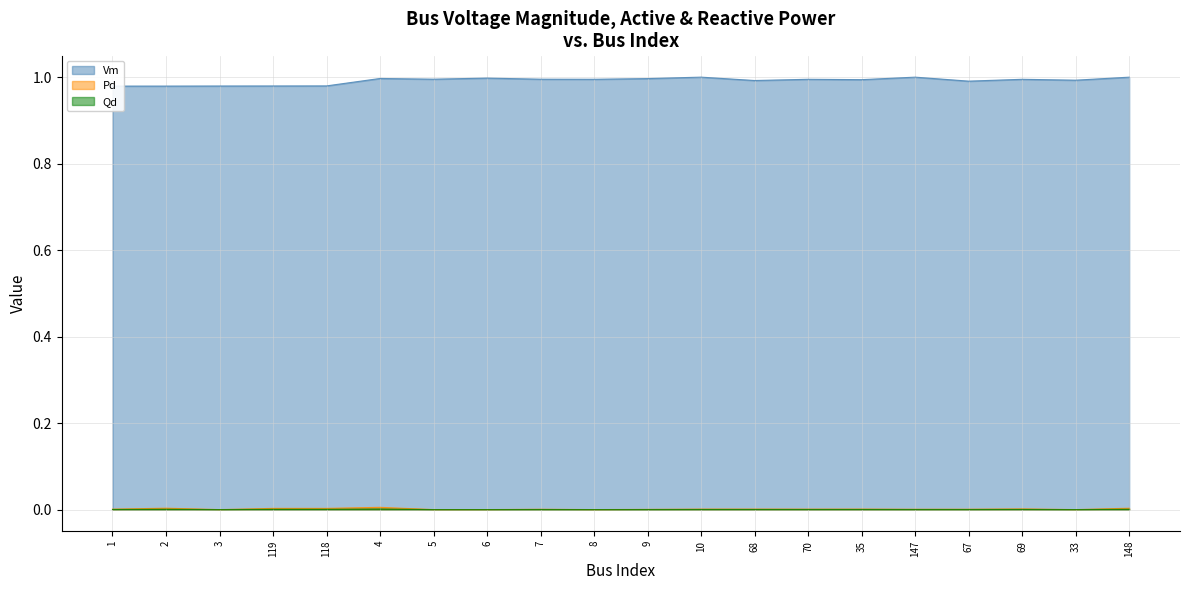

Reading right to left, extract all data points from this chart.

Vm: 1.0	1.0	1.0	1.0	1.0	1.0	1.0	1.0	1.0	1.0	1.0	1.0	1.0	1.0	1.0	1.0	1.0	1.0	1.0	1.0
Pd: 0.0	0.0	0.0	0.0	0.0	0.0	0.0	0.0	0.0	0.0	0.0	0.0	0.0	0.0	0.0	0.0	0.0	0.0	0.0	0.0
Qd: 0.0	0.0	0.0	0.0	0.0	0.0	0.0	0.0	0.0	0.0	0.0	0.0	0.0	0.0	0.0	0.0	0.0	0.0	0.0	0.0